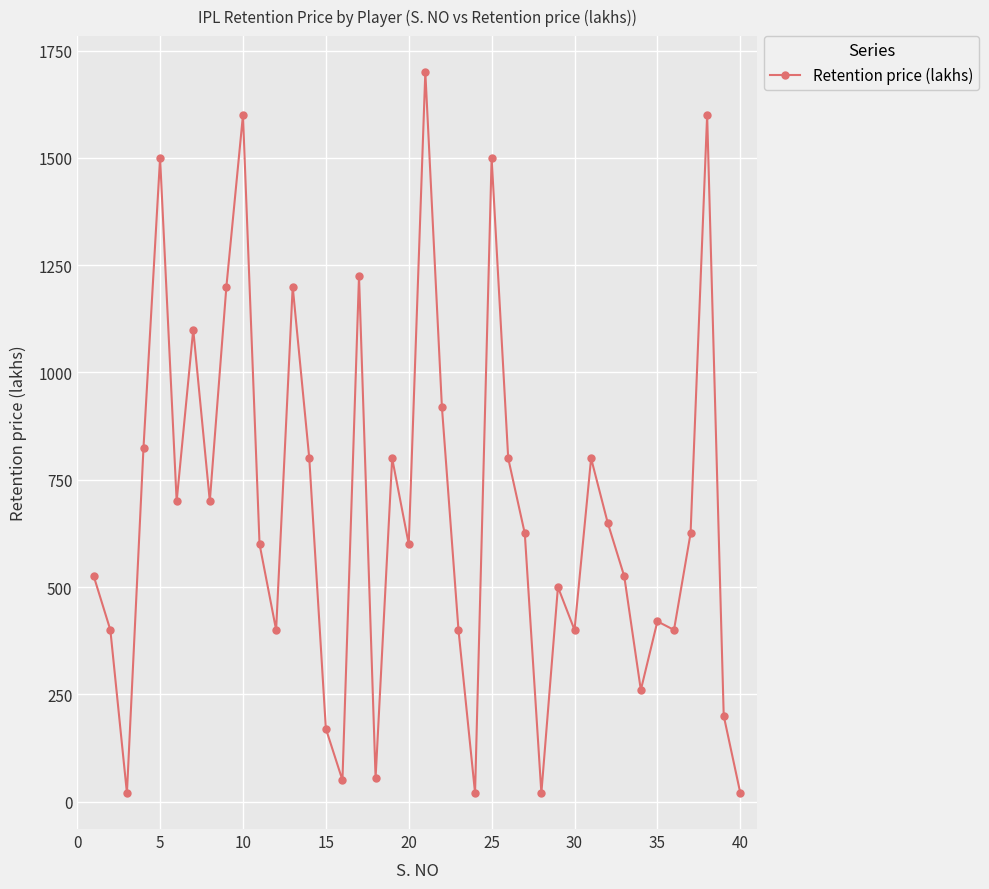

True or false: the data has more than 1 interior local peaks.

True